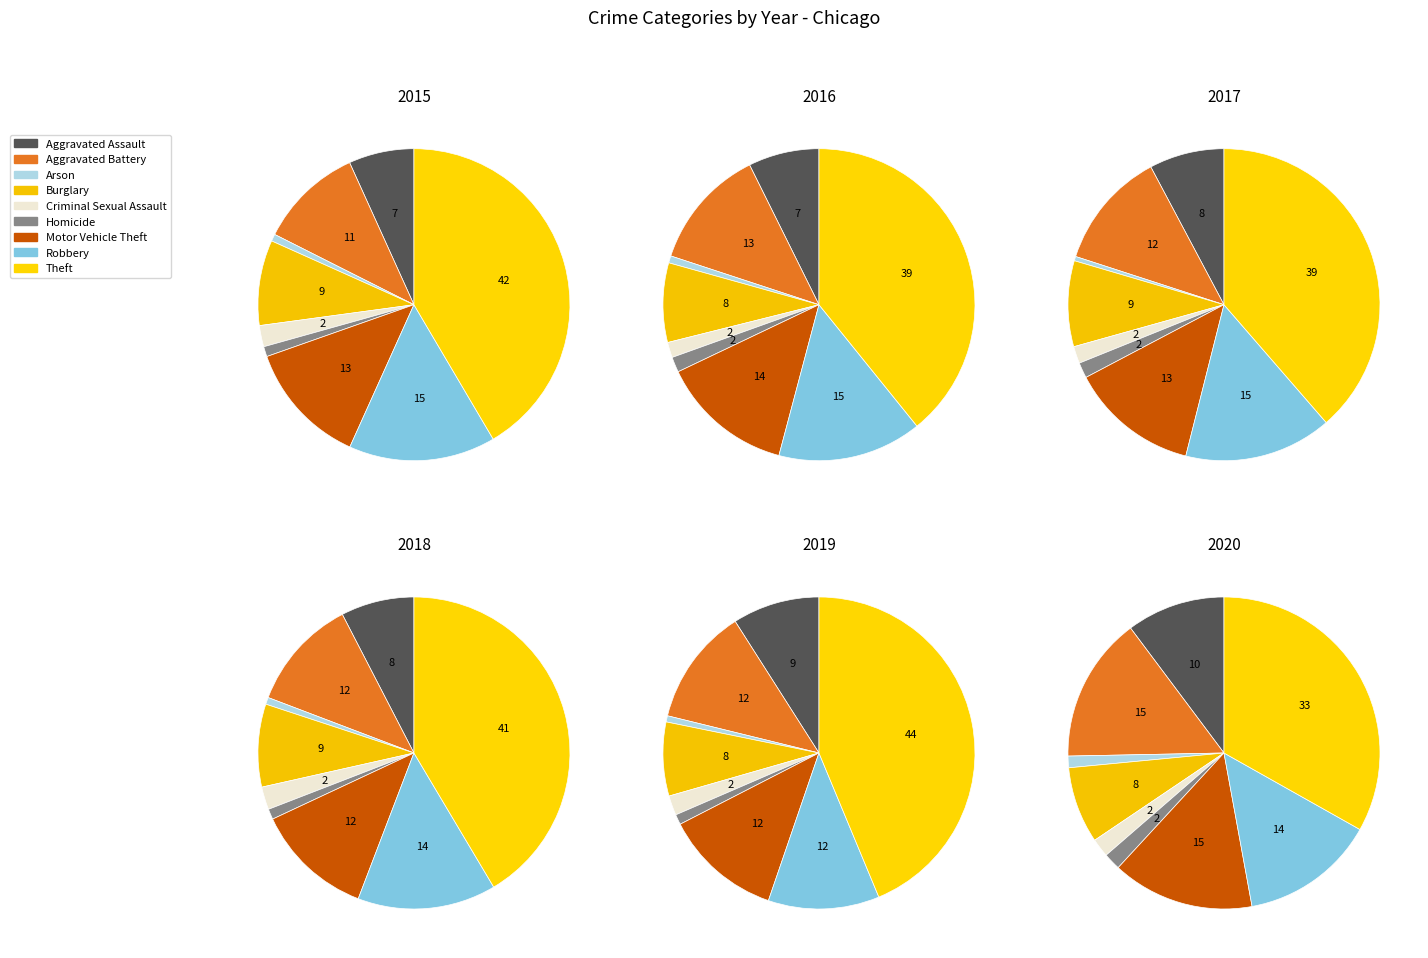

Is it true that Aggravated Battery is 11% of the pie?

True